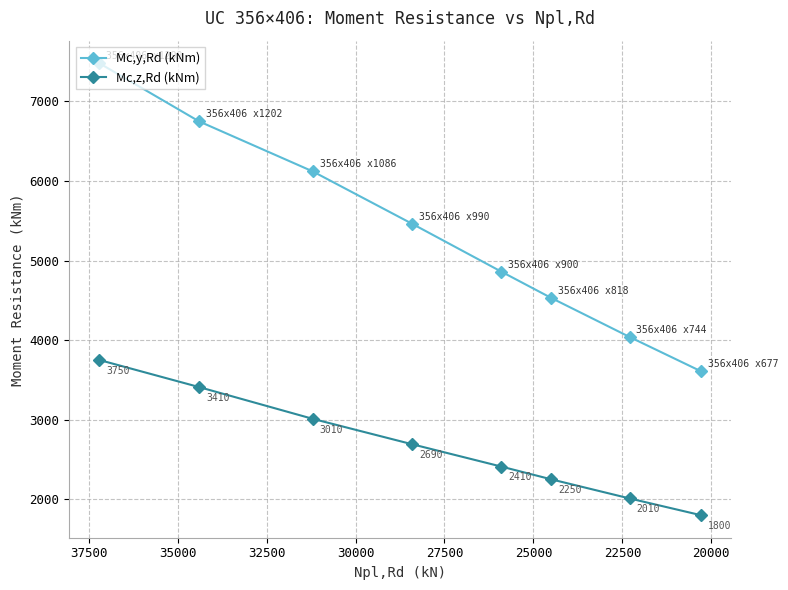

Is this an area chart (filled region under the line)?

No